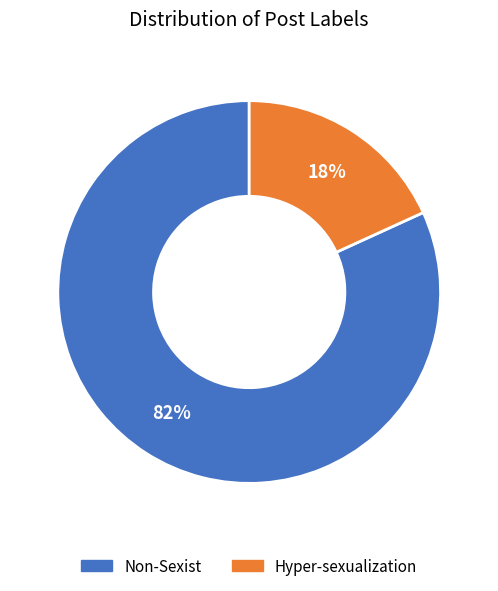

Rank the categories by value from lowest to highest.

Hyper-sexualization, Non-Sexist